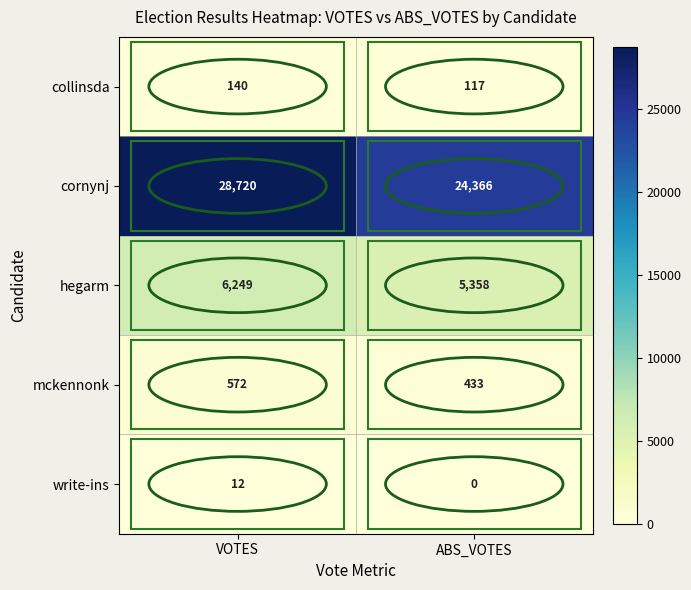

At ABS_VOTES, list the series in order from smallest to largest.

write-ins, collinsda, mckennonk, hegarm, cornynj